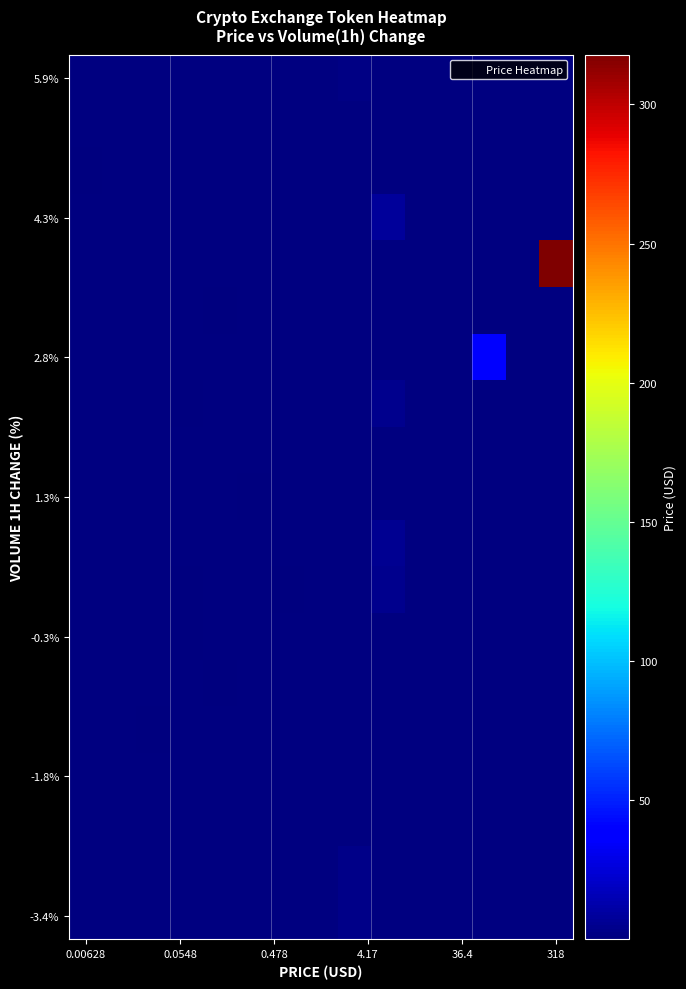

How many distinct data groups are displayed?

19